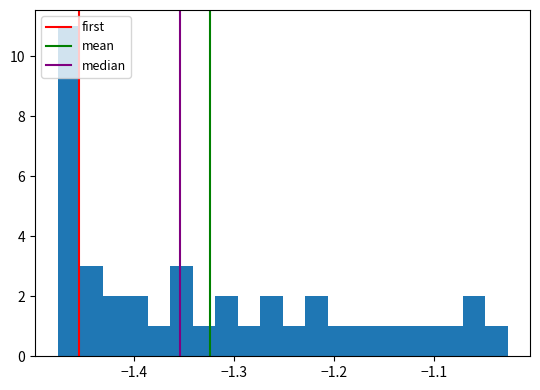

Around what value on the x-axis is the tallest bar? Give the approximate position of its centre, as read against the axis.

-1.47